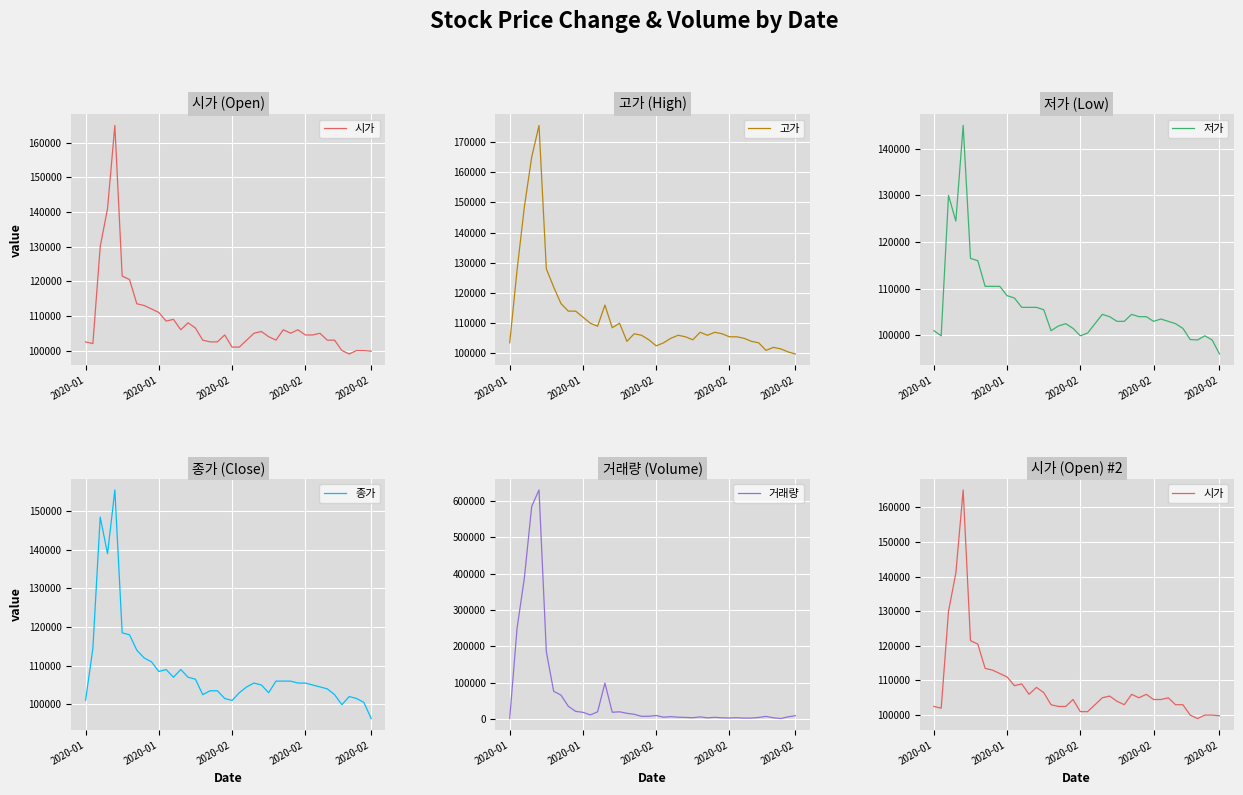

Rank the series by their maximum value, from highest to lowest.

거래량, 고가, 시가, 종가, 저가